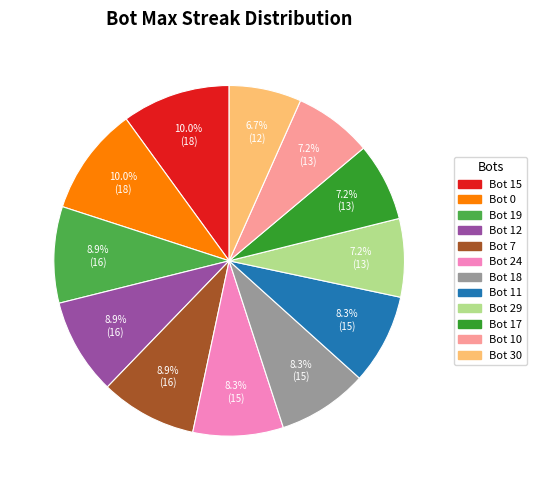

Which category has the smallest portion of the pie?

Bot 30